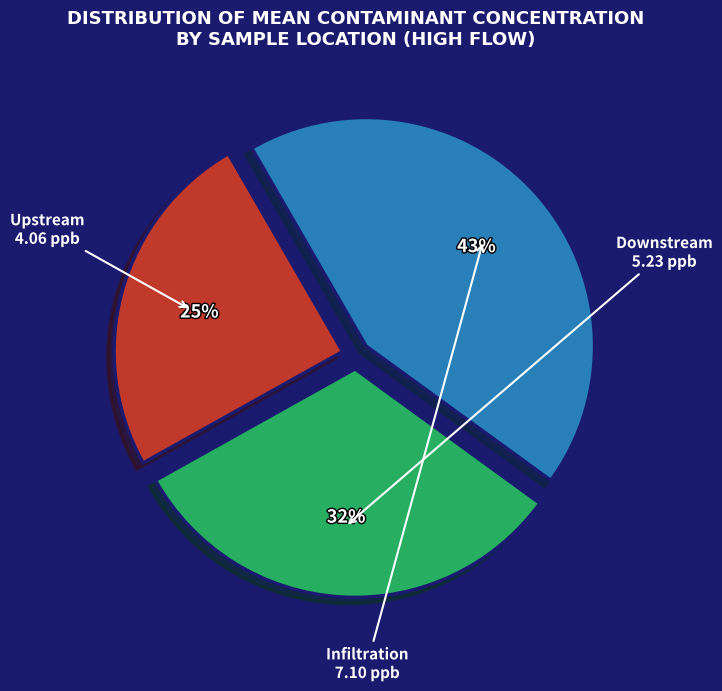

Which category has the biggest portion of the pie?

Infiltration